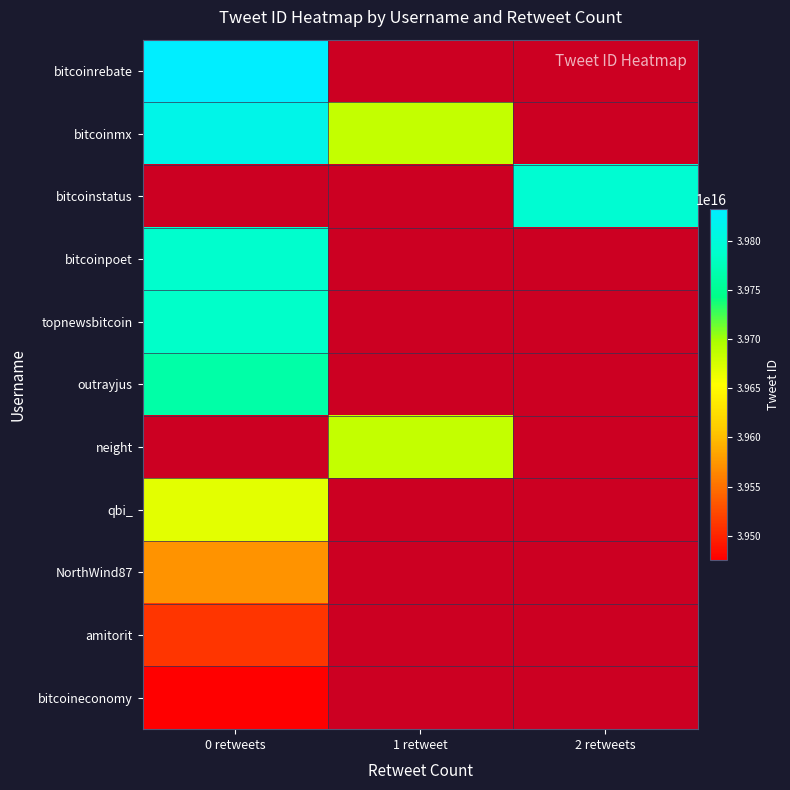

List the labels in order of bitcoinstatus value, largest first.

0 retweets, 1 retweet, 2 retweets